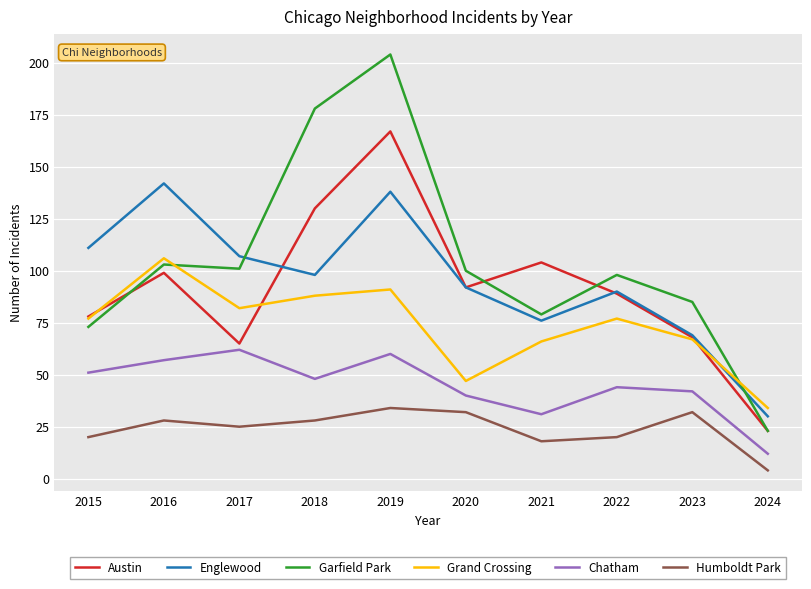

What is the difference between the second highest and second lowest values in the Chatham series?

29